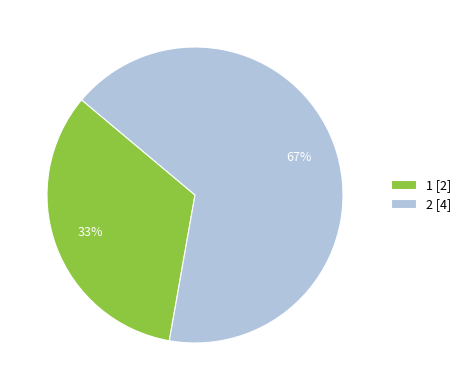

The 1 slice represents 33% of the pie. True or false?

True